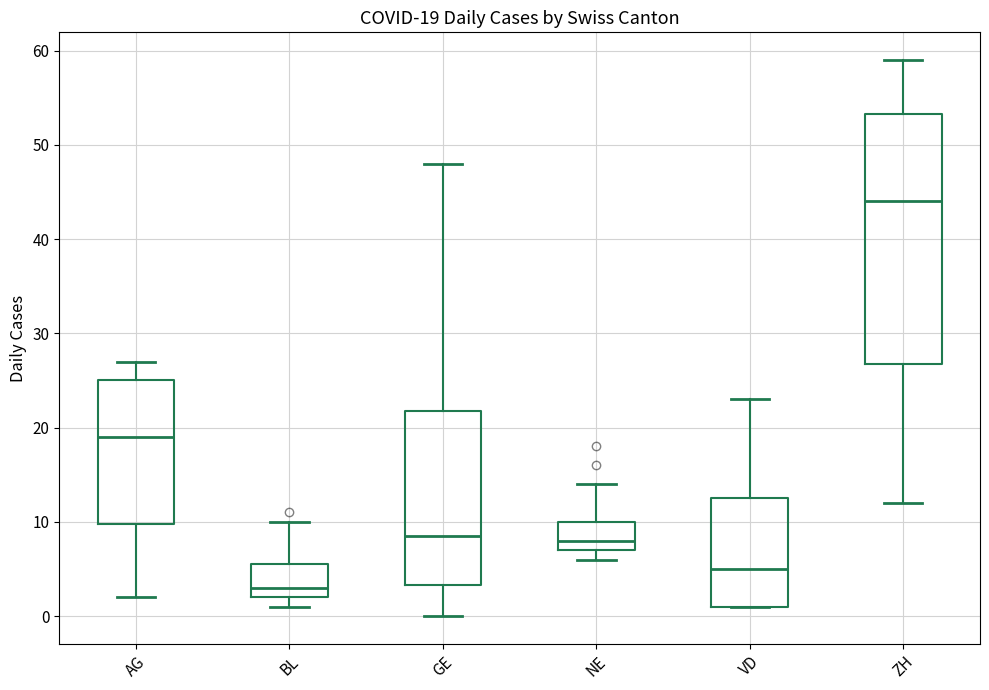

Which box has the highest median line?

ZH